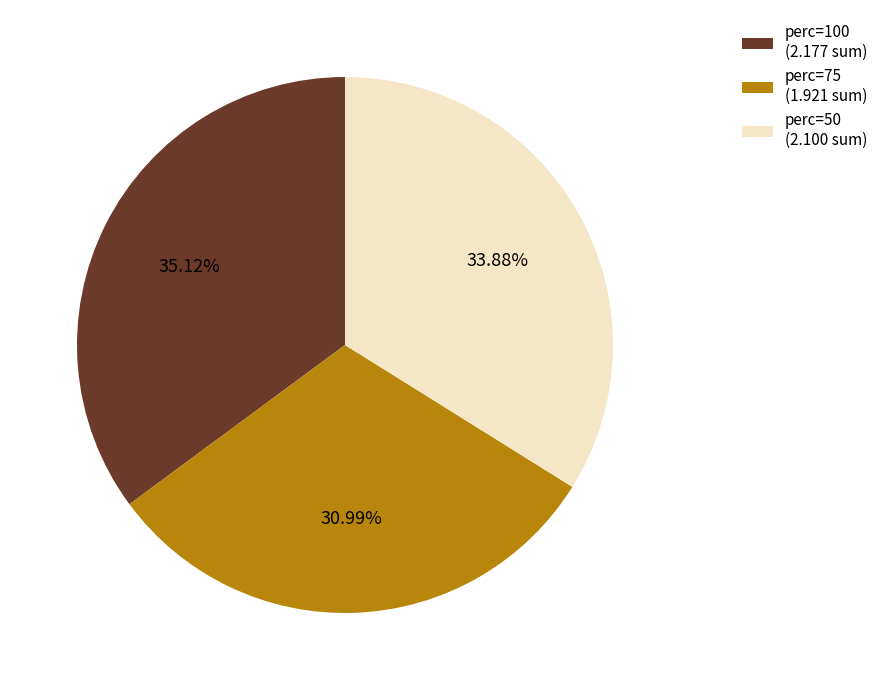

Does any single category account for the majority?

No